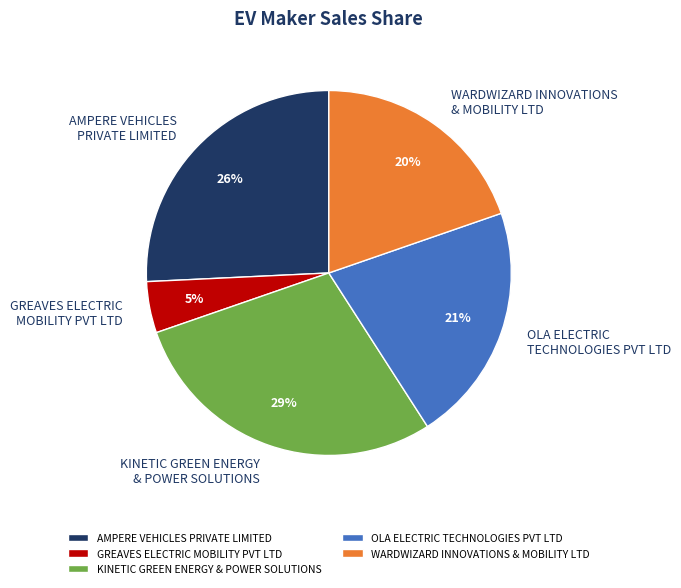

To the nearest percent, what portion does OLA ELECTRIC TECHNOLOGIES PVT LTD represent?

21%